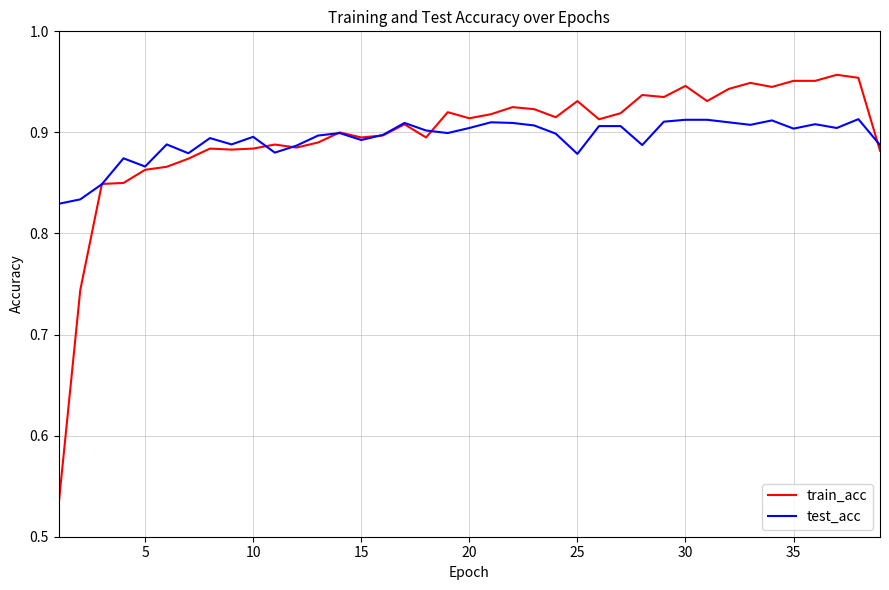

Which series has the widest spread of values?

train_acc